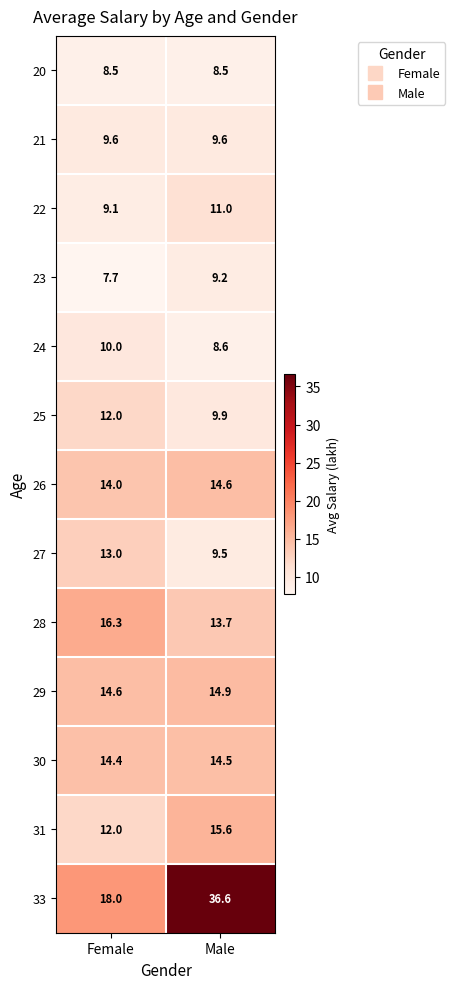

Which category has the highest value across all series?

Male